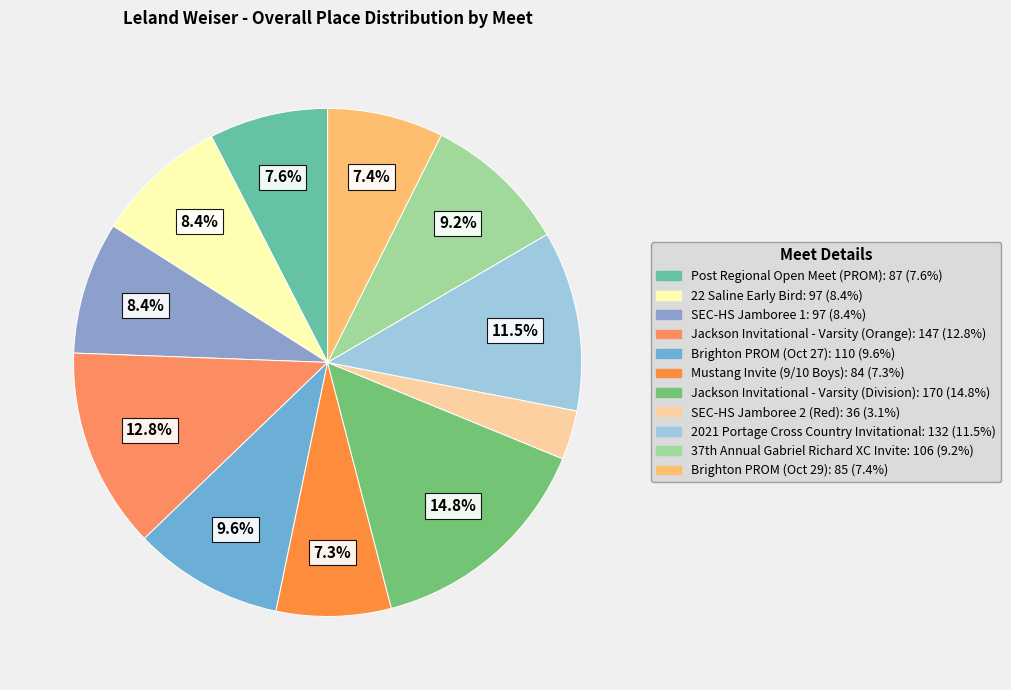

True or false: Brighton PROM (Oct 27) accounts for 18% of the total.

False